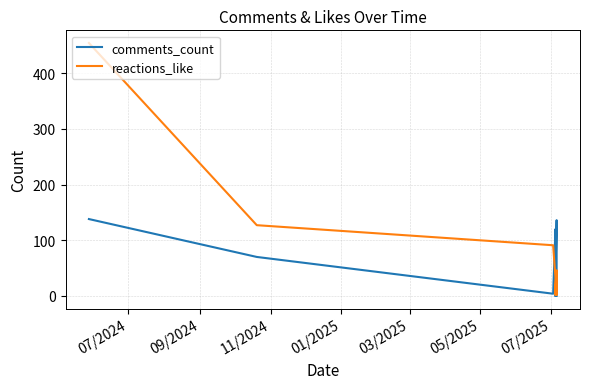

How many interior local valleys does the reactions_like series have?

3